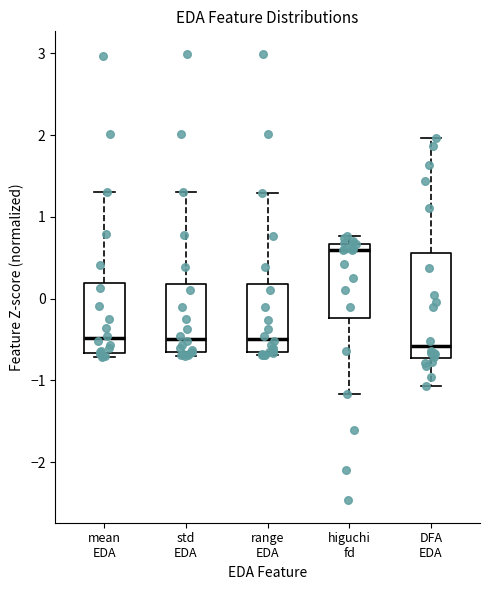

Which box has the highest median line?

higuchi fd